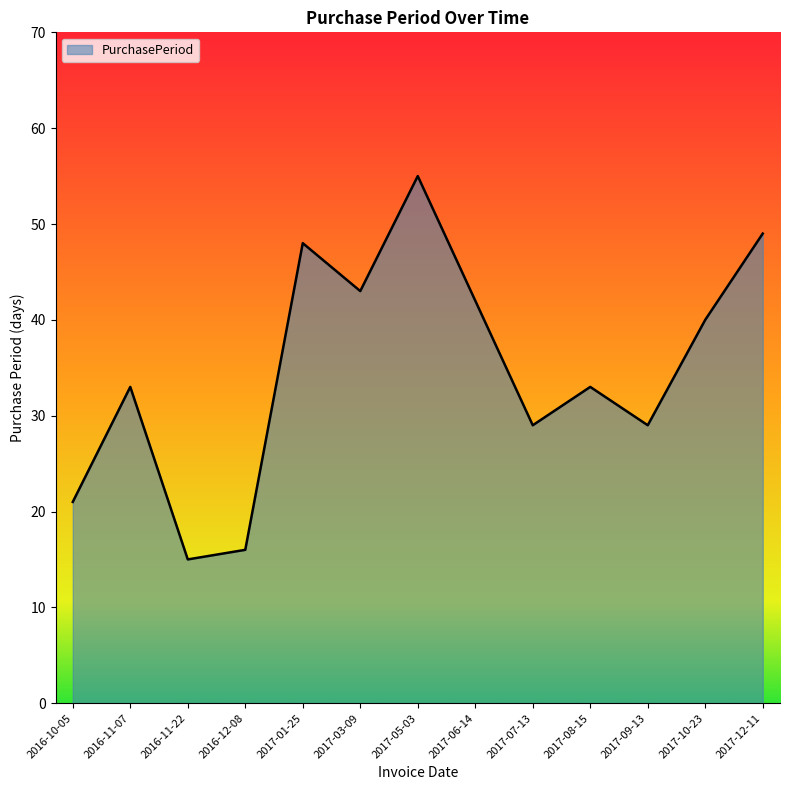

Where is the first local minimum?

2016-11-22